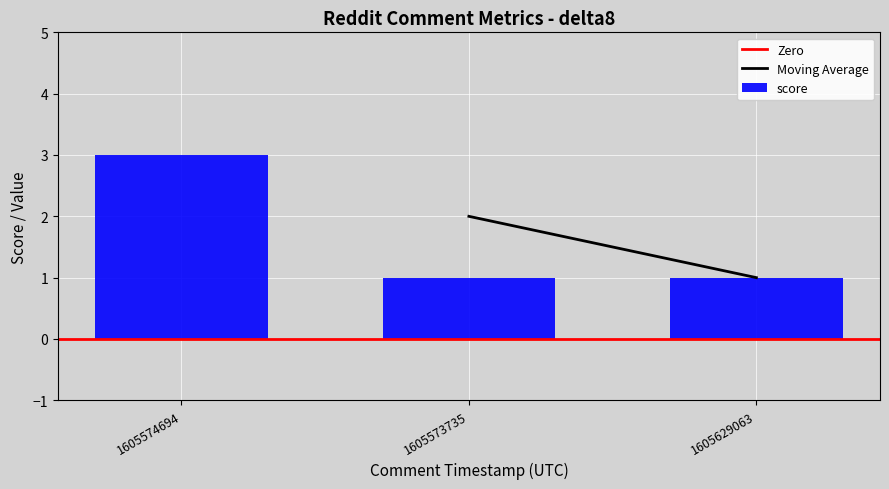

The chart shows a value of 1 at 1605629063. True or false?

True